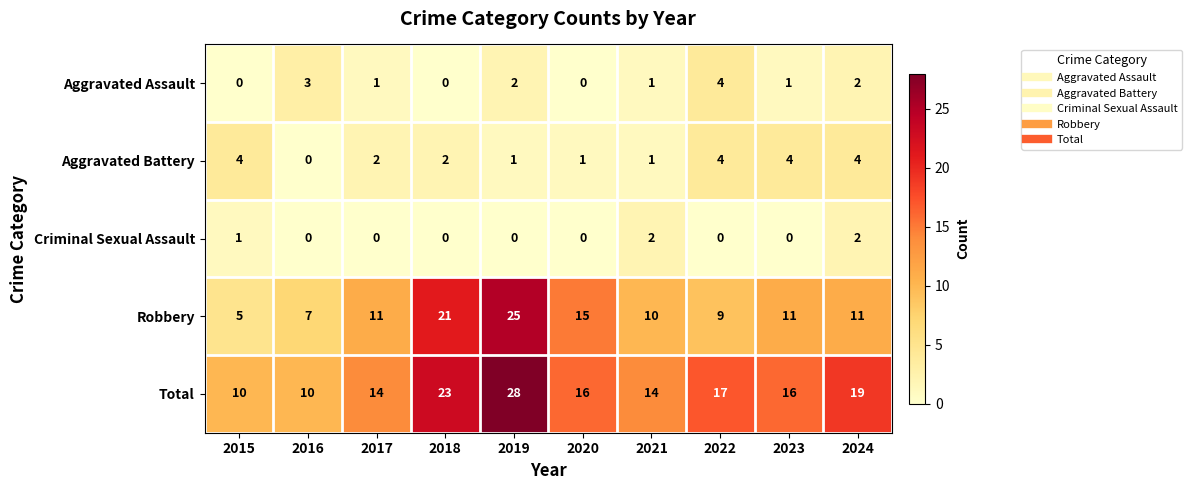

How many distinct data groups are displayed?

5